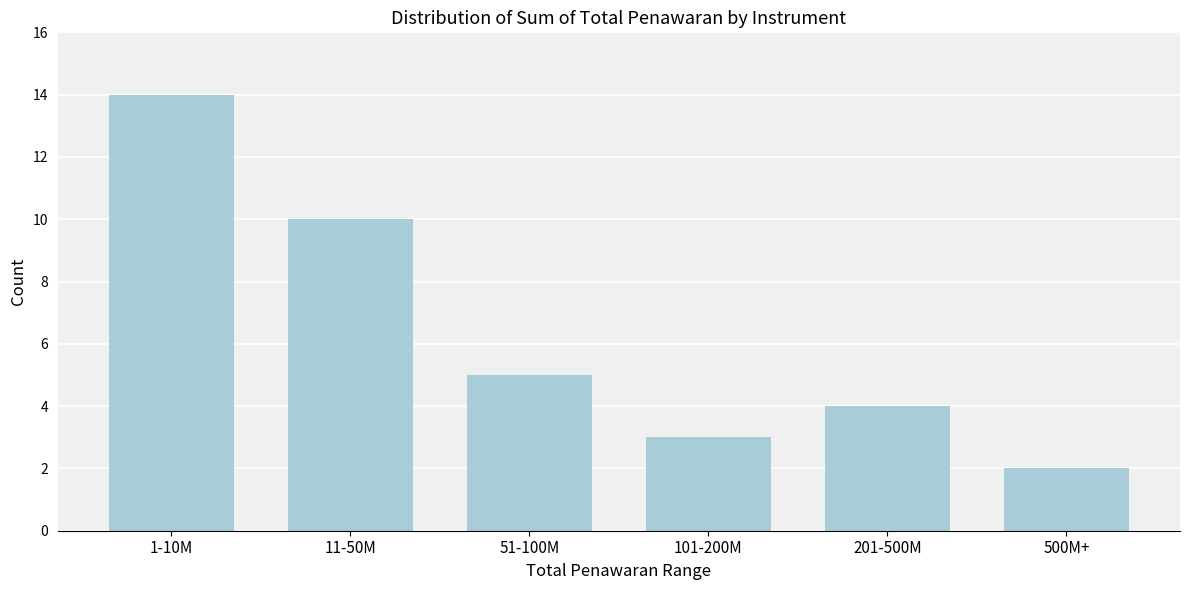

Reading left to right, extract all data points from this chart.

1-10M=14	11-50M=10	51-100M=5	101-200M=3	201-500M=4	500M+=2